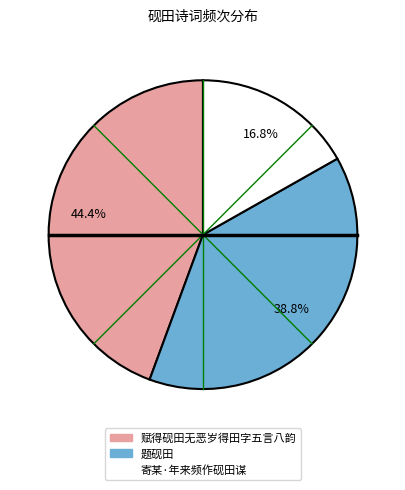

Is it true that 赋得砚田无恶岁得田字五言八韵 is 44% of the pie?

True